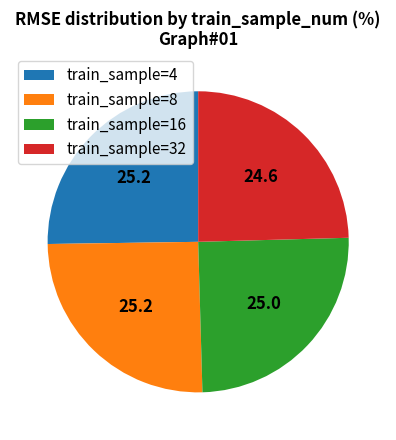

Is train_sample=4 the majority of the pie?

No